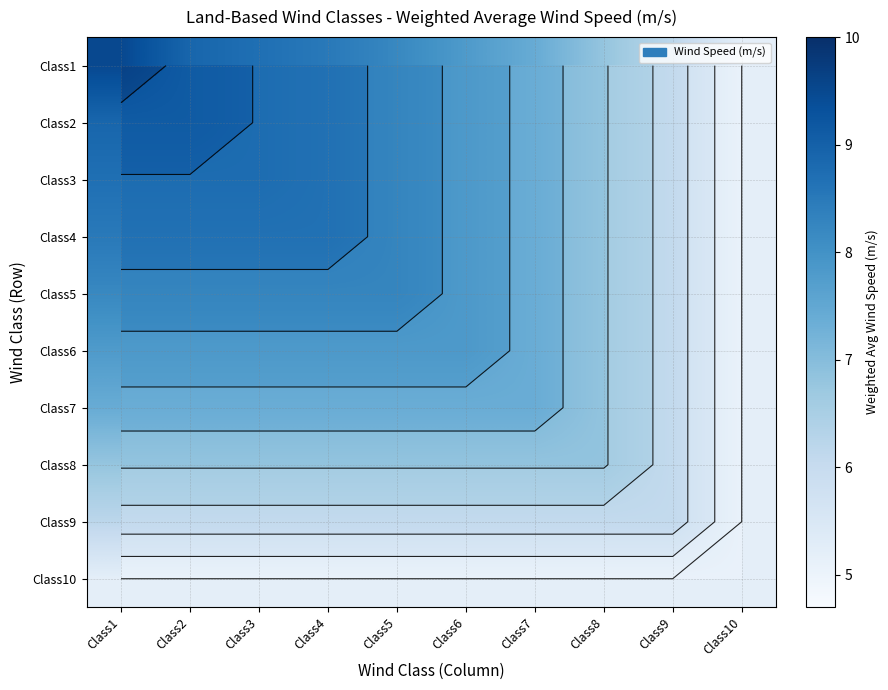

Which has a higher value, Class5 or Class7?

Class5